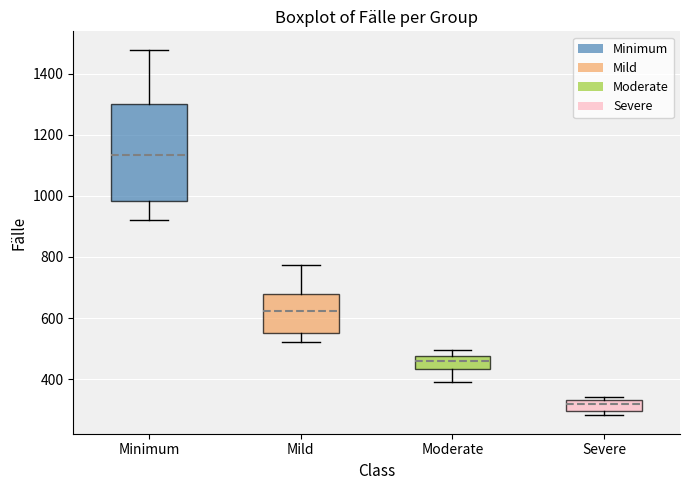

Which box's median line is the lowest?

Severe